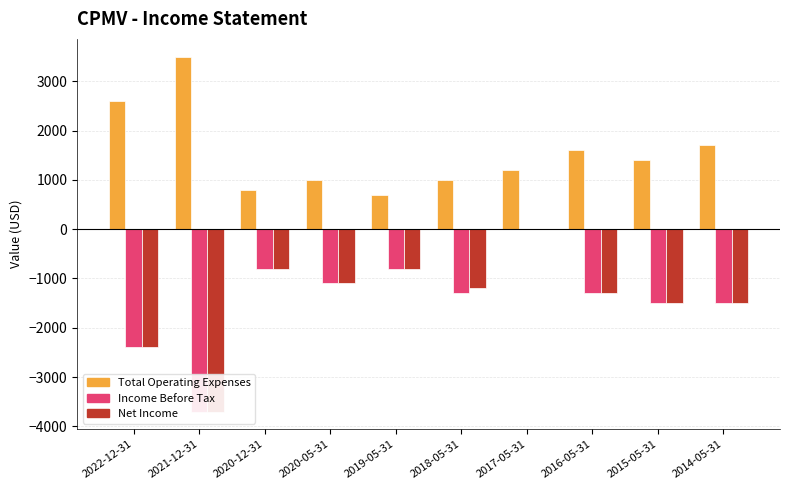

What are all the series names shown in the legend?

Total Operating Expenses, Income Before Tax, Net Income